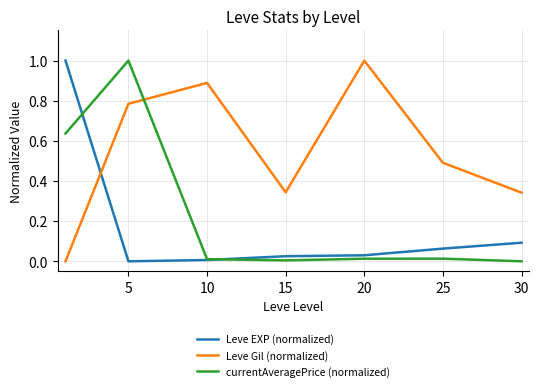

True or false: Leve Gil (normalized) has more than 0 points higher than both neighbors.

True